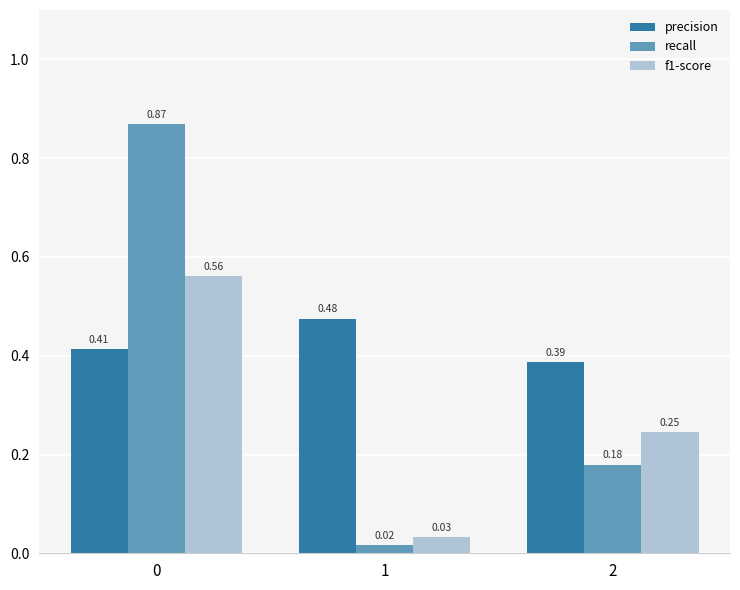

What is the sum of the recall values at 2 and 0?

1.0